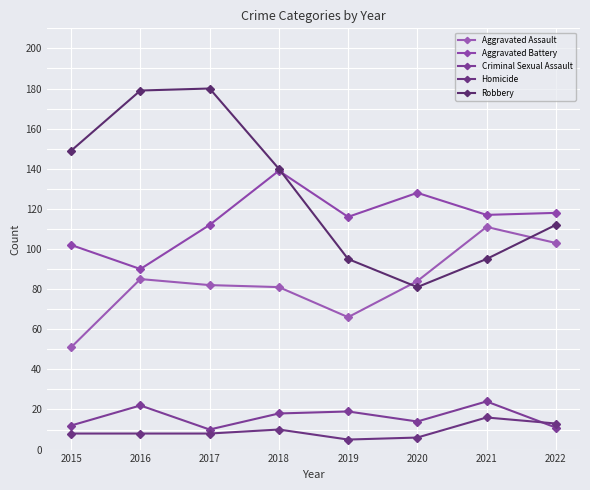

Which series has the widest spread of values?

Robbery